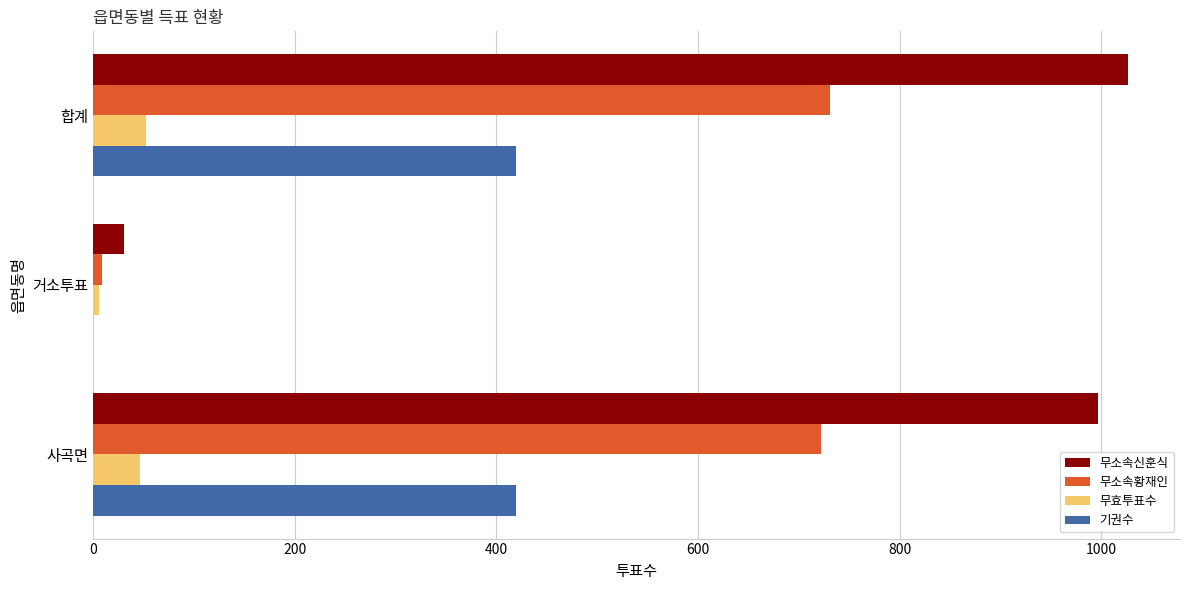

What is the total value across all series at 합계?

2229